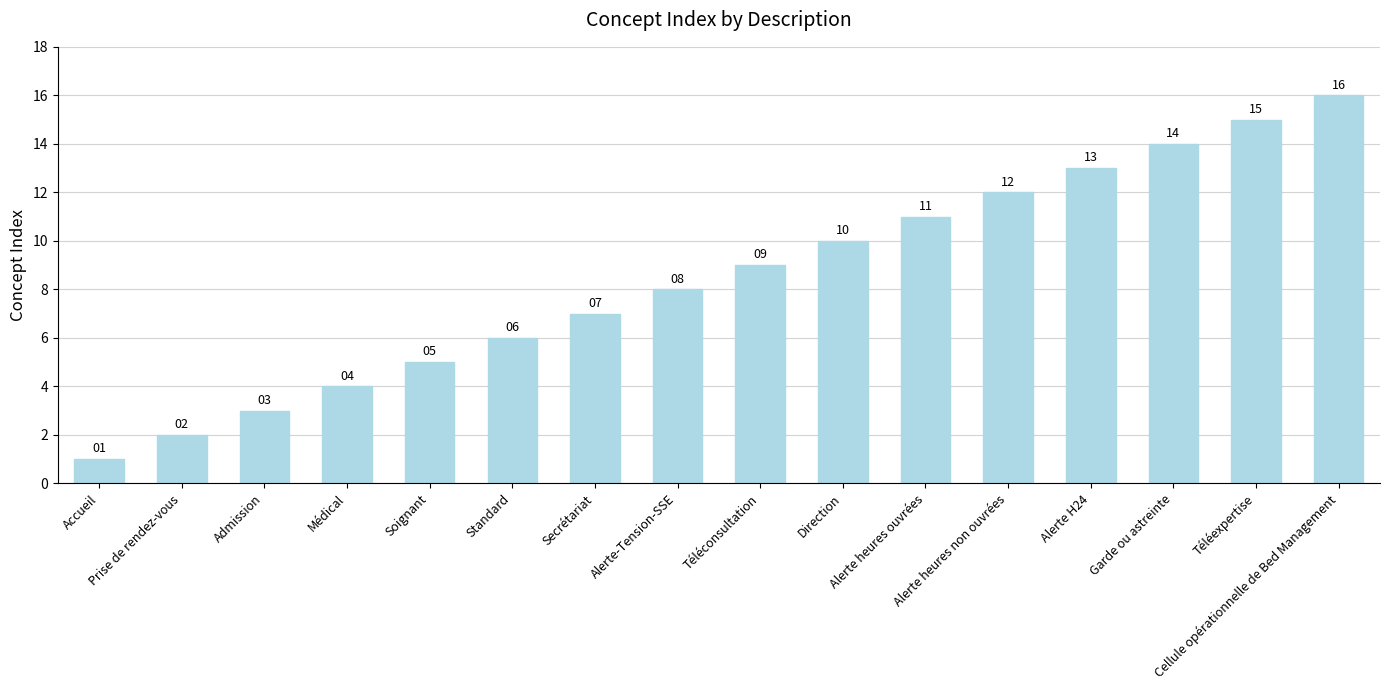

What is the approximate value at Soignant, to the nearest 5?

5